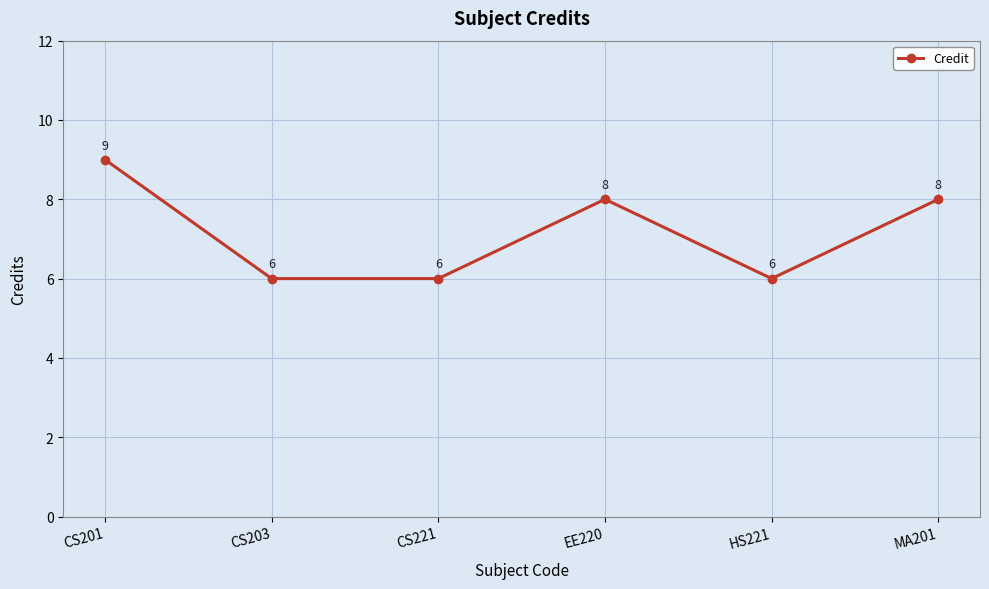

Where is the first local maximum?

EE220